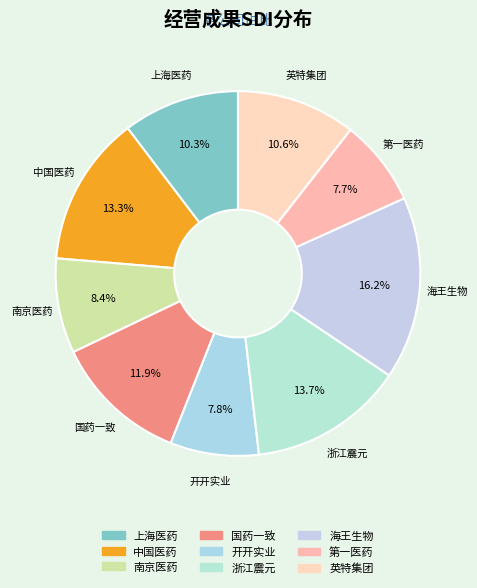

The 南京医药 slice represents 1% of the pie. True or false?

False